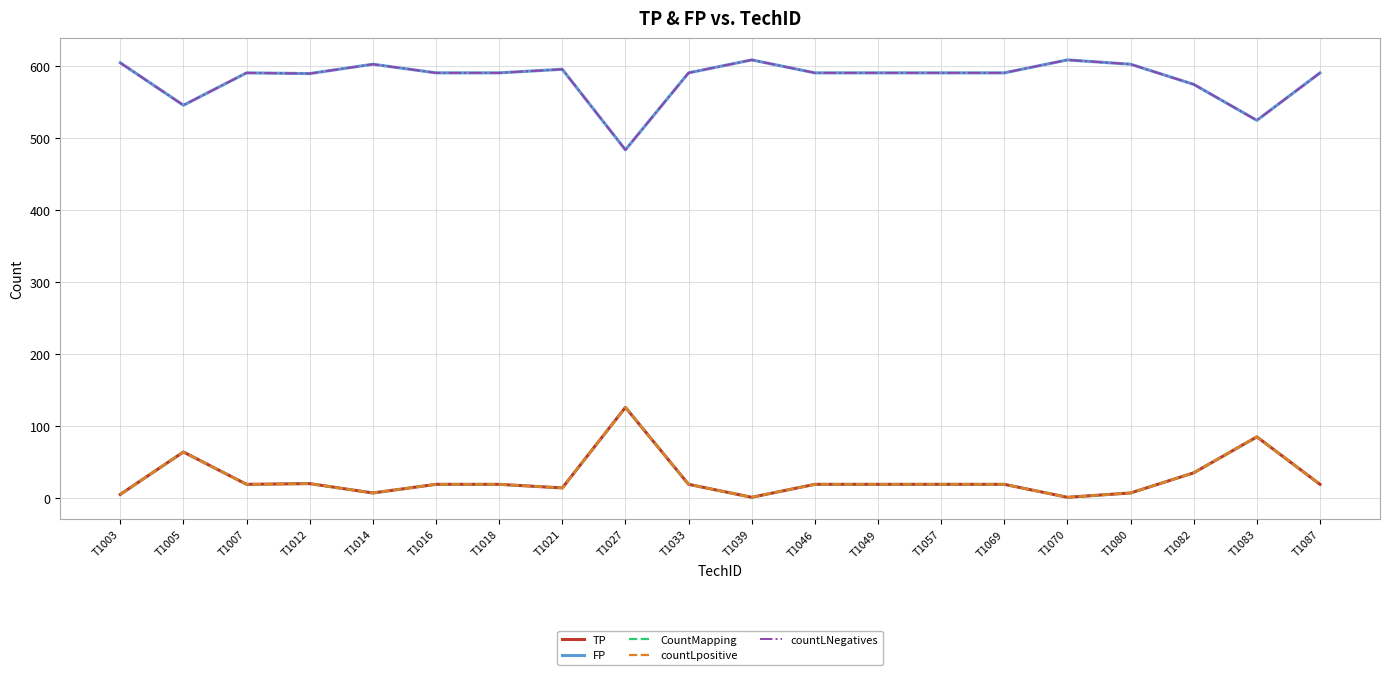

Does the chart have visible grid lines?

Yes